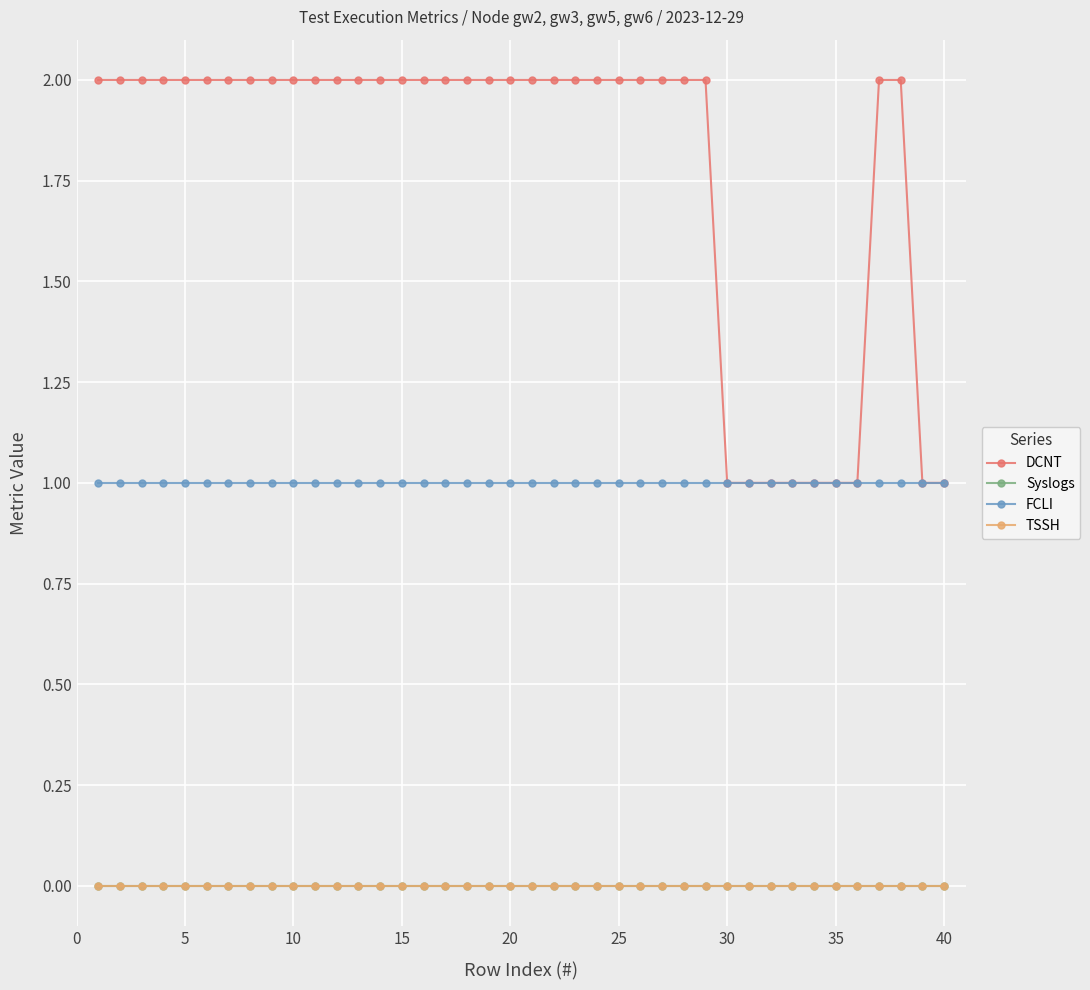

Which series has the largest total across all categories?

DCNT